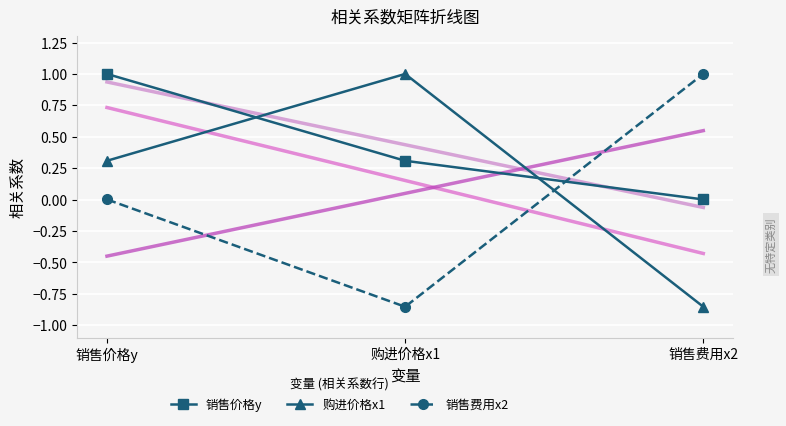

Which series has the largest total across all categories?

销售价格y